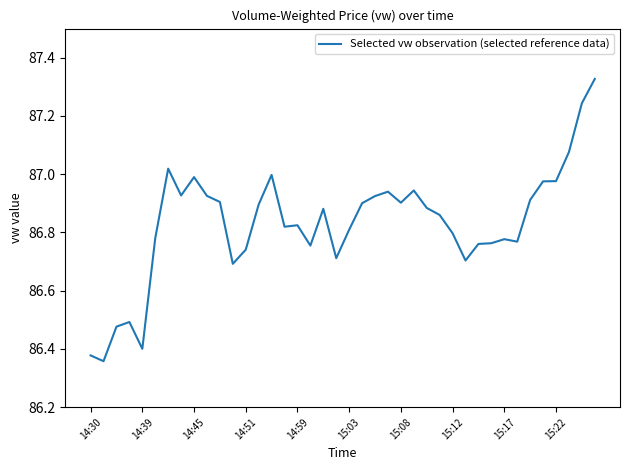

What is the difference between the maximum and minimum values?

1.0